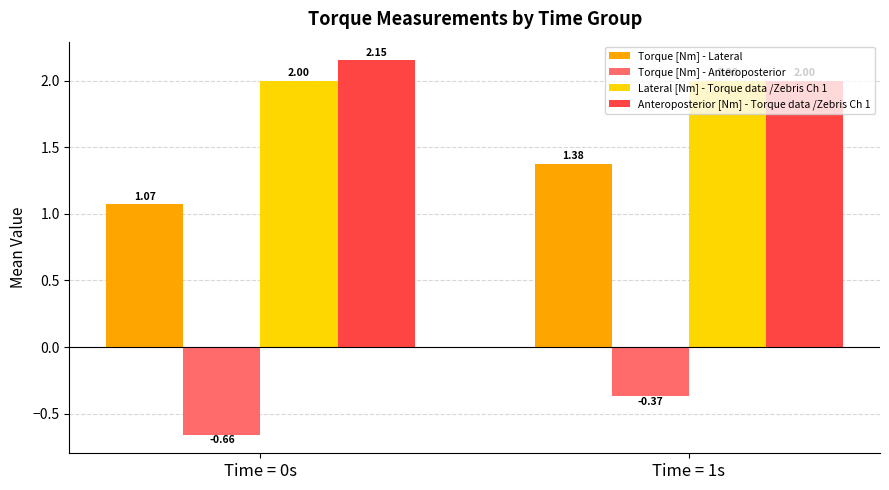

Rank the series by their maximum value, from lowest to highest.

Torque [Nm] - Anteroposterior, Torque [Nm] - Lateral, Lateral [Nm] - Torque data /Zebris Ch 1, Anteroposterior [Nm] - Torque data /Zebris Ch 1